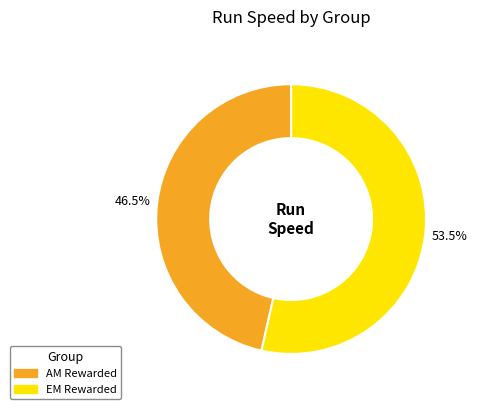

Does EM Rewarded represent more than half of the total?

Yes